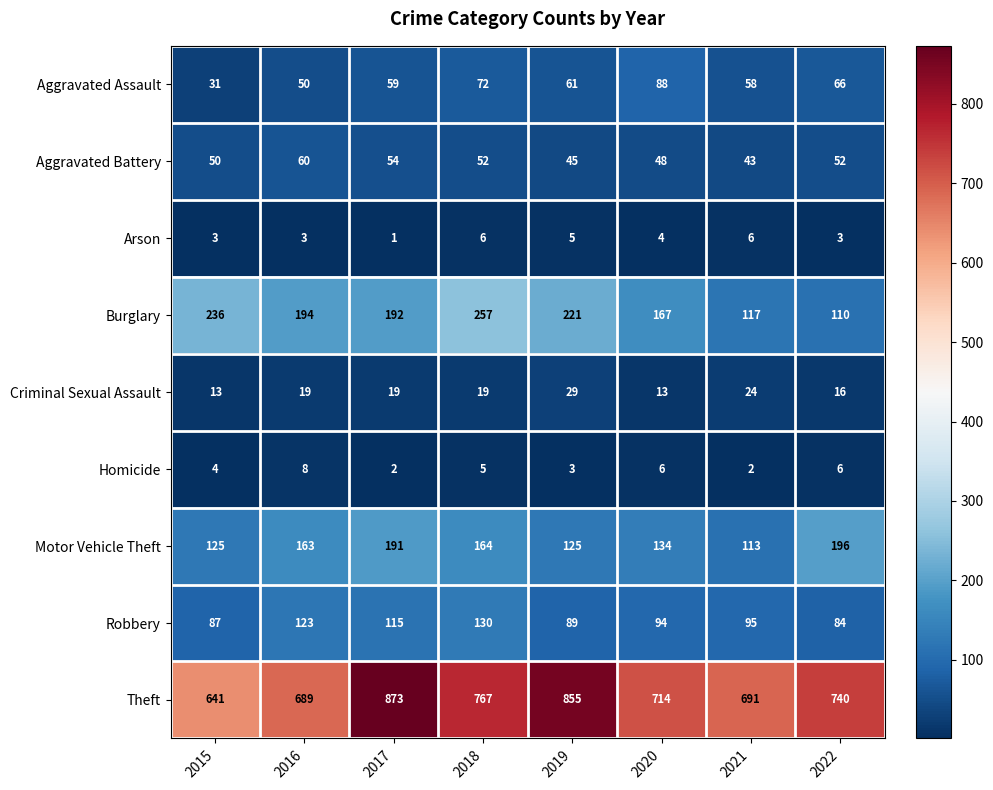

What is the sum of the Criminal Sexual Assault values at 2016 and 2019?

48